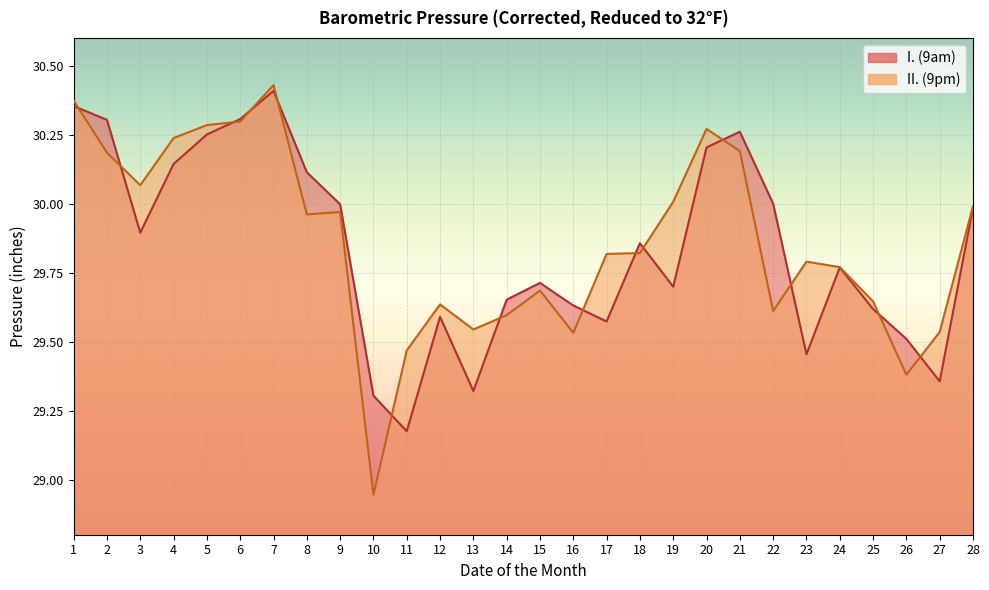

What is the value of the II. (9pm) point at the 17th from the left?

29.8